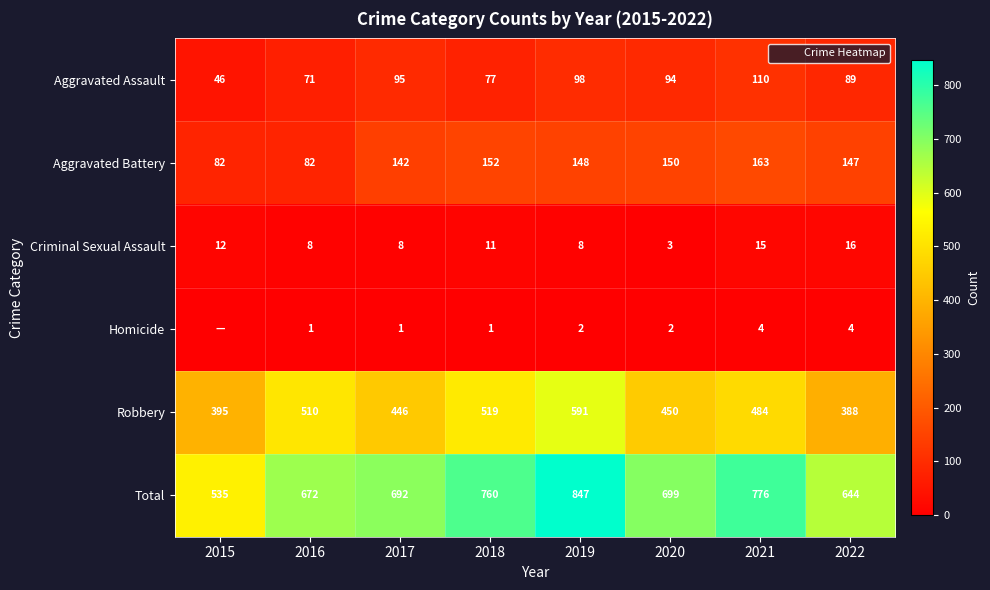

Which series has the widest spread of values?

Total